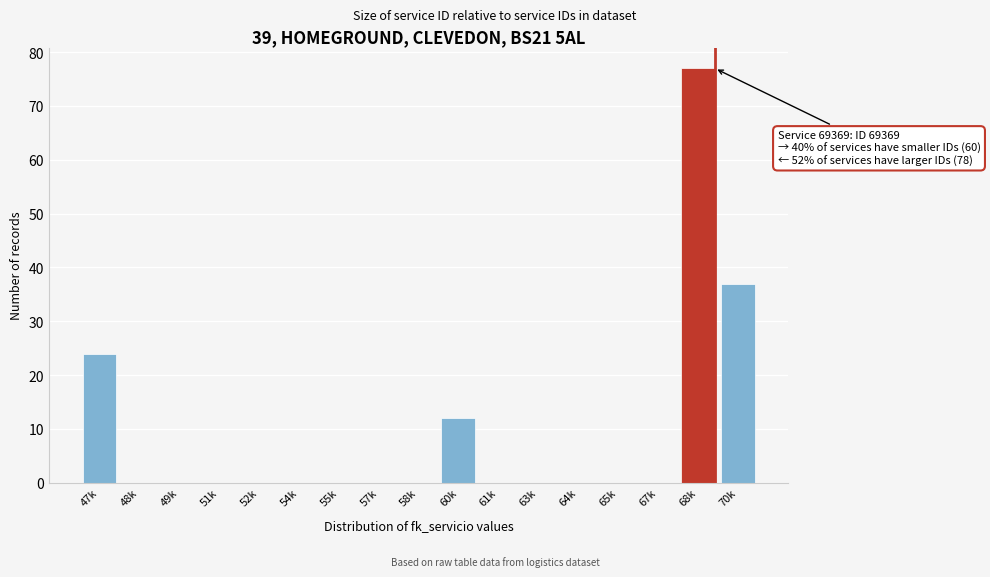

Reading right to left, extract all data points from this chart.

70k=37	68k=77	67k=0	65k=0	64k=0	63k=0	61k=0	60k=12	58k=0	57k=0	55k=0	54k=0	52k=0	51k=0	49k=0	48k=0	47k=24